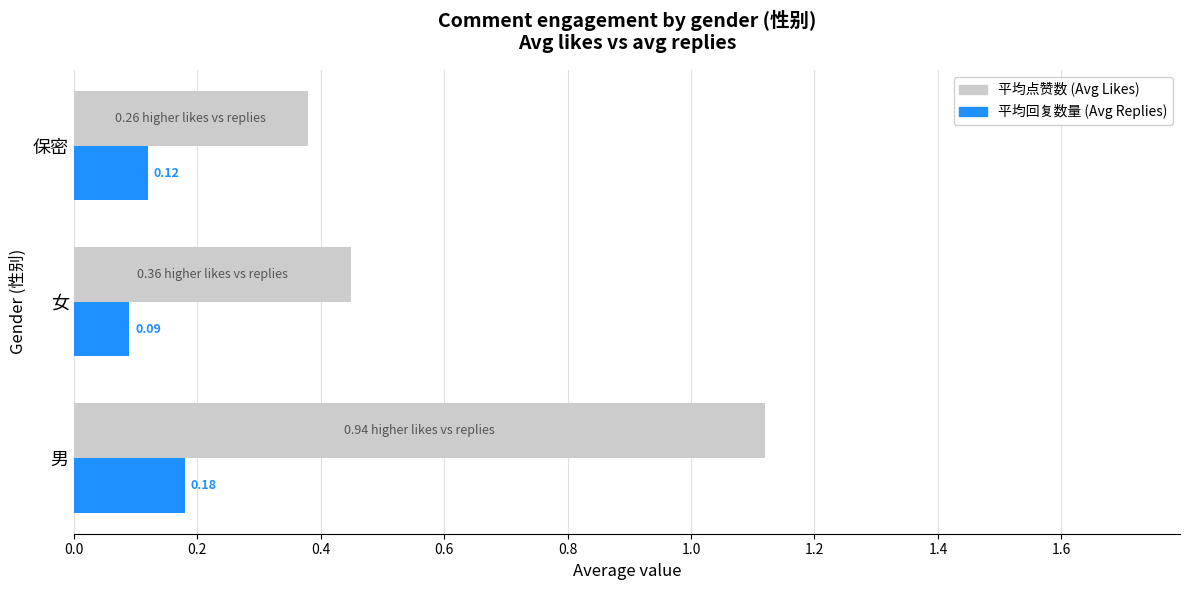

What is the spread (max minus min) of values at 保密?

0.3